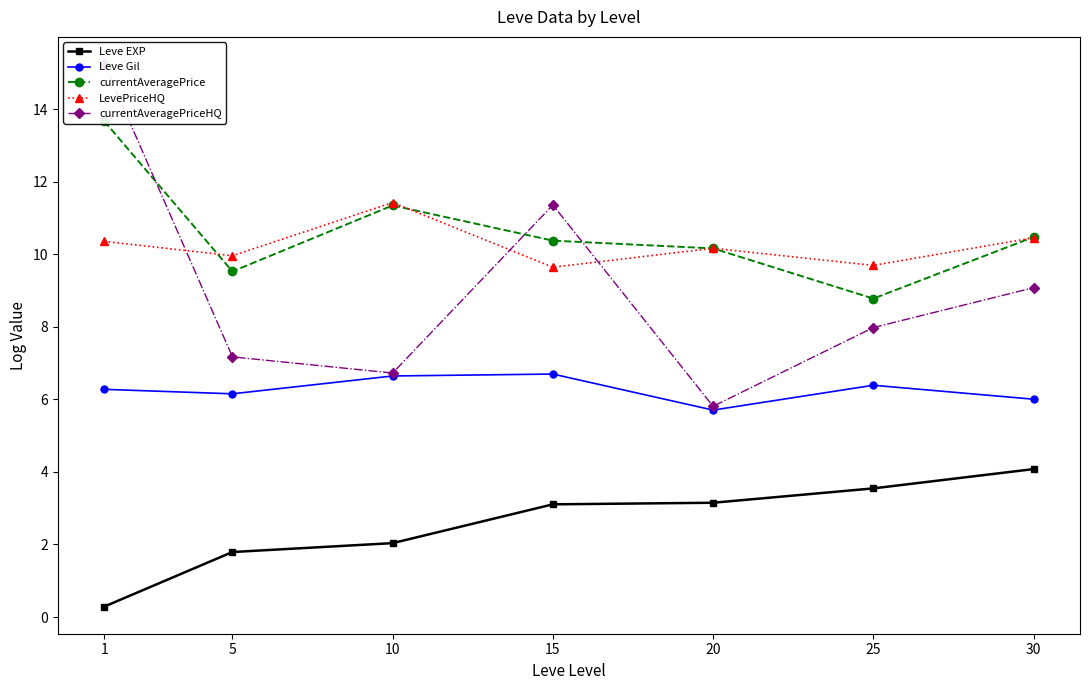

What is the difference between the Leve Gil values at 1 and 20?

0.6